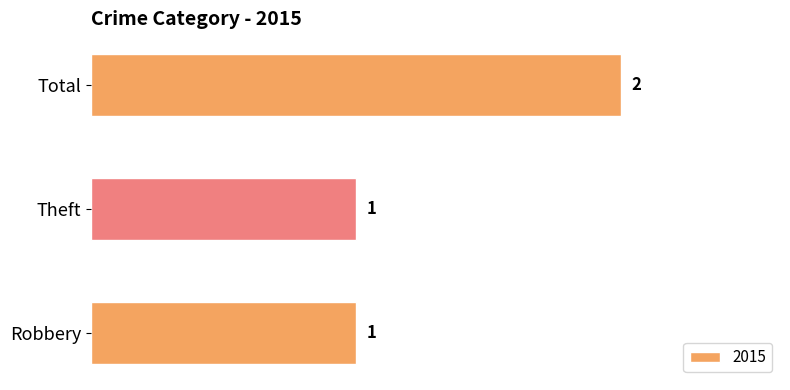

The chart shows a value of 2 at Total. True or false?

True